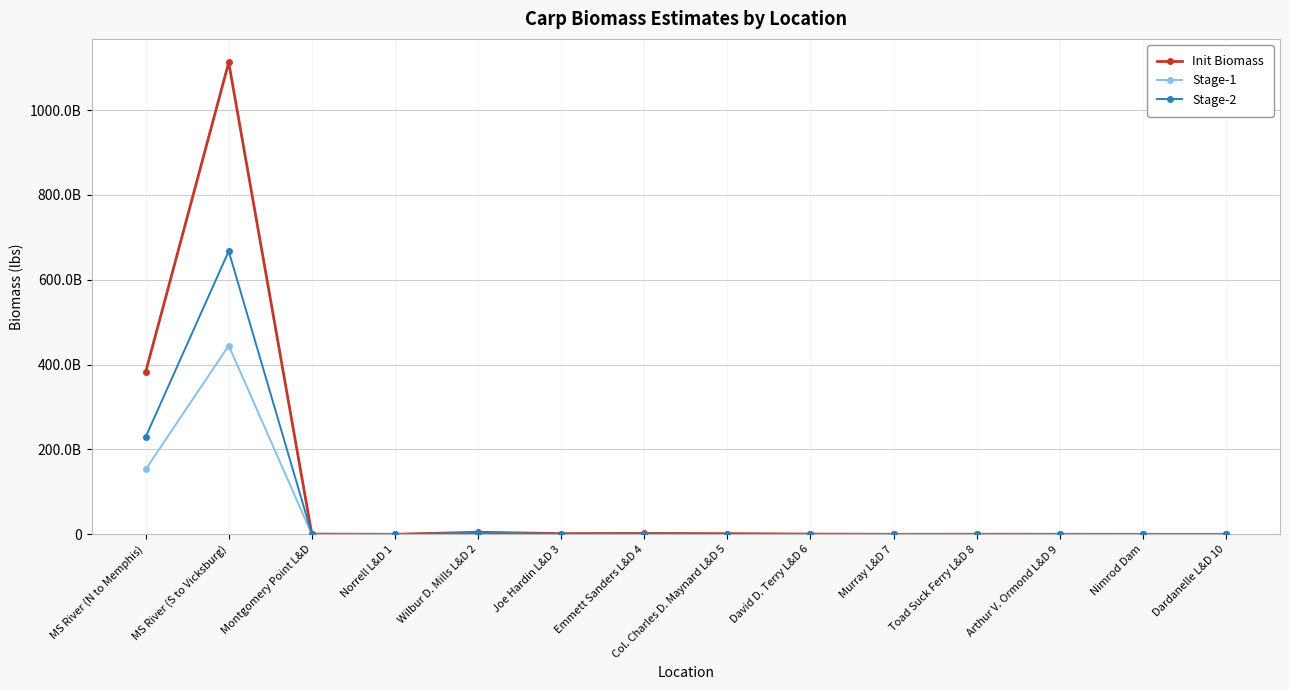

List the labels in order of Stage-2 value, largest first.

MS River (S to Vicksburg), MS River (N to Memphis), Wilbur D. Mills L&D 2, Emmett Sanders L&D 4, Joe Hardin L&D 3, Col. Charles D. Maynard L&D 5, David D. Terry L&D 6, Montgomery Point L&D, Toad Suck Ferry L&D 8, Arthur V. Ormond L&D 9, Murray L&D 7, Norrell L&D 1, Nimrod Dam, Dardanelle L&D 10